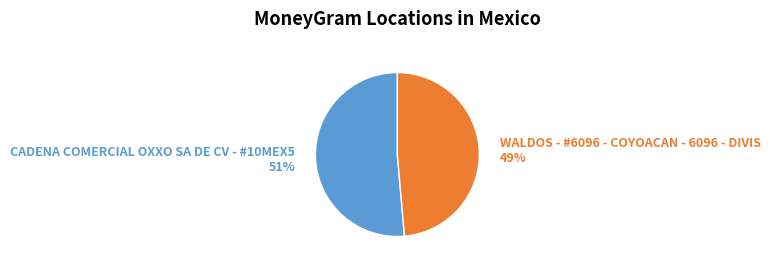

To the nearest percent, what is the combined percentage of CADENA COMERCIAL OXXO SA DE CV - #10MEX5 and WALDOS - #6096 - COYOACAN - 6096 - DIVIS?

100%